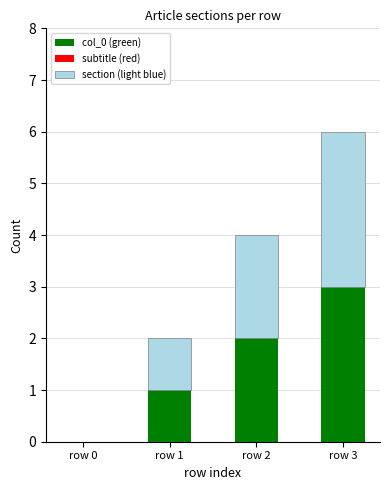

At which category is the sum across all series the highest?

row 3